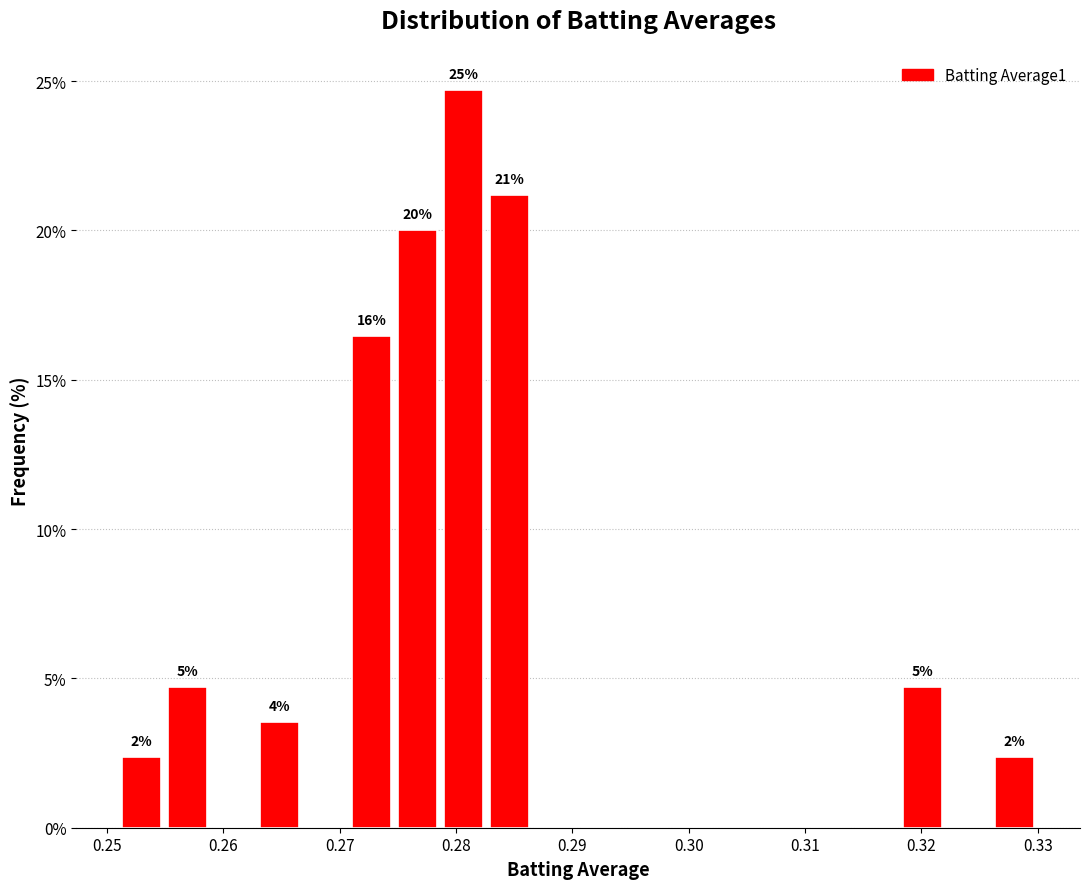

Around what value on the x-axis is the tallest bar? Give the approximate position of its centre, as read against the axis.

0.281